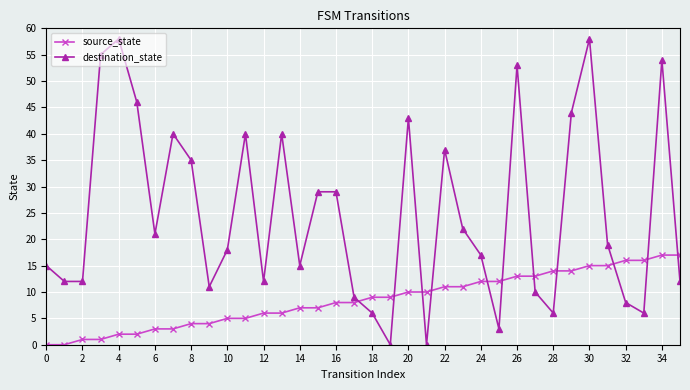

What is the maximum value for source_state?

17